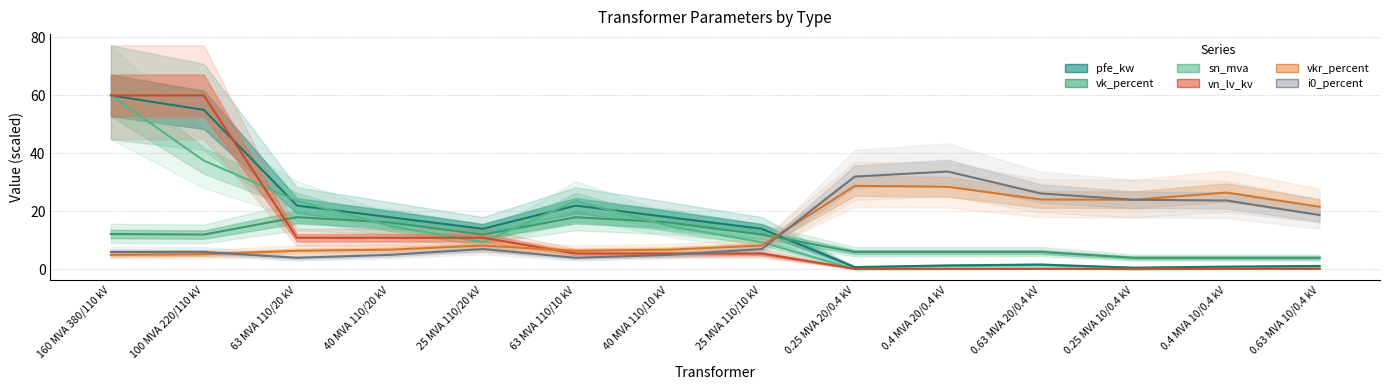

What is the smallest value displayed?

0.1